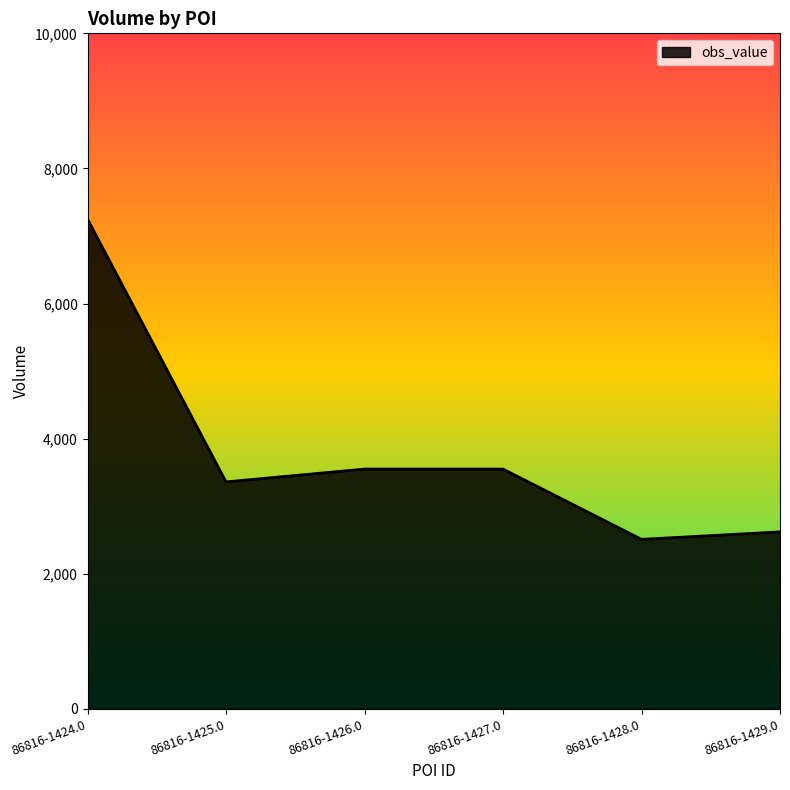

What is the difference between the second highest and minimum values?

1040